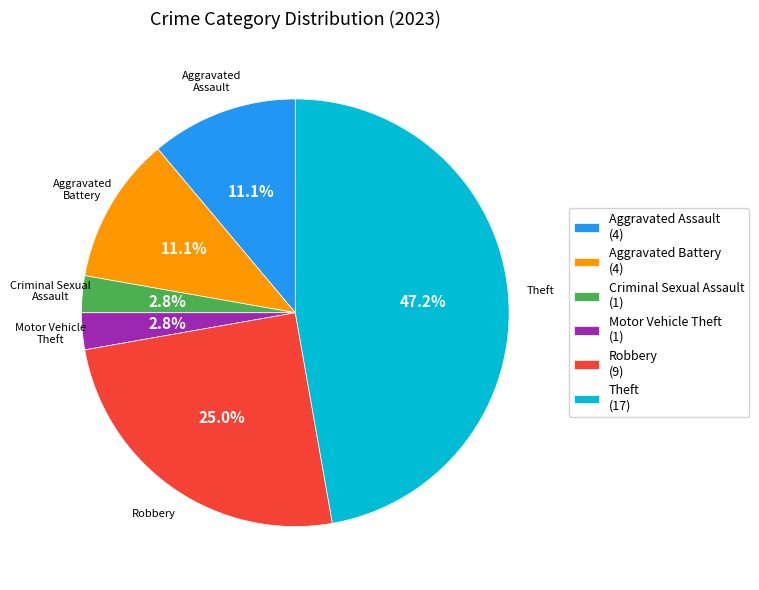

To the nearest percent, what is the difference between the largest and smallest slice percentages?

44%